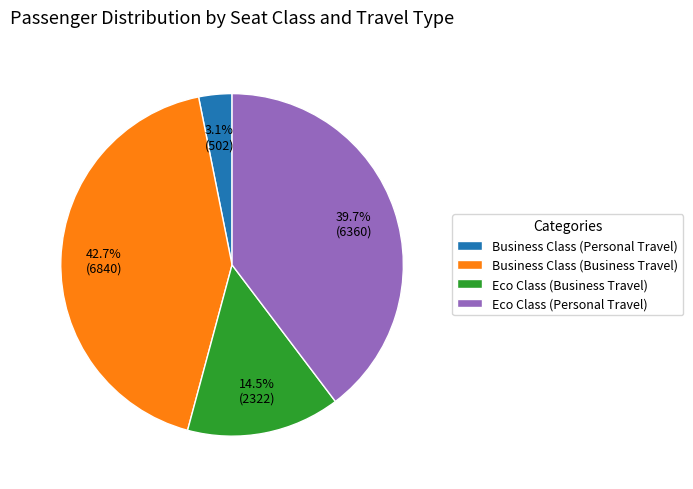

Which has a higher value, Business Class (Personal Travel) or Business Class (Business Travel)?

Business Class (Business Travel)